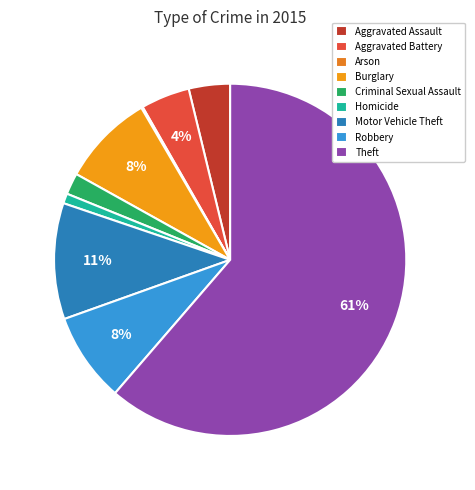

What is the largest slice in the pie chart?

Theft